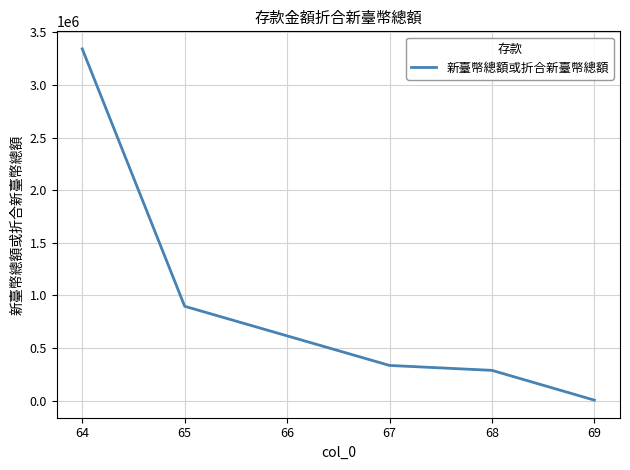

The value at 64 is 210699. True or false?

False